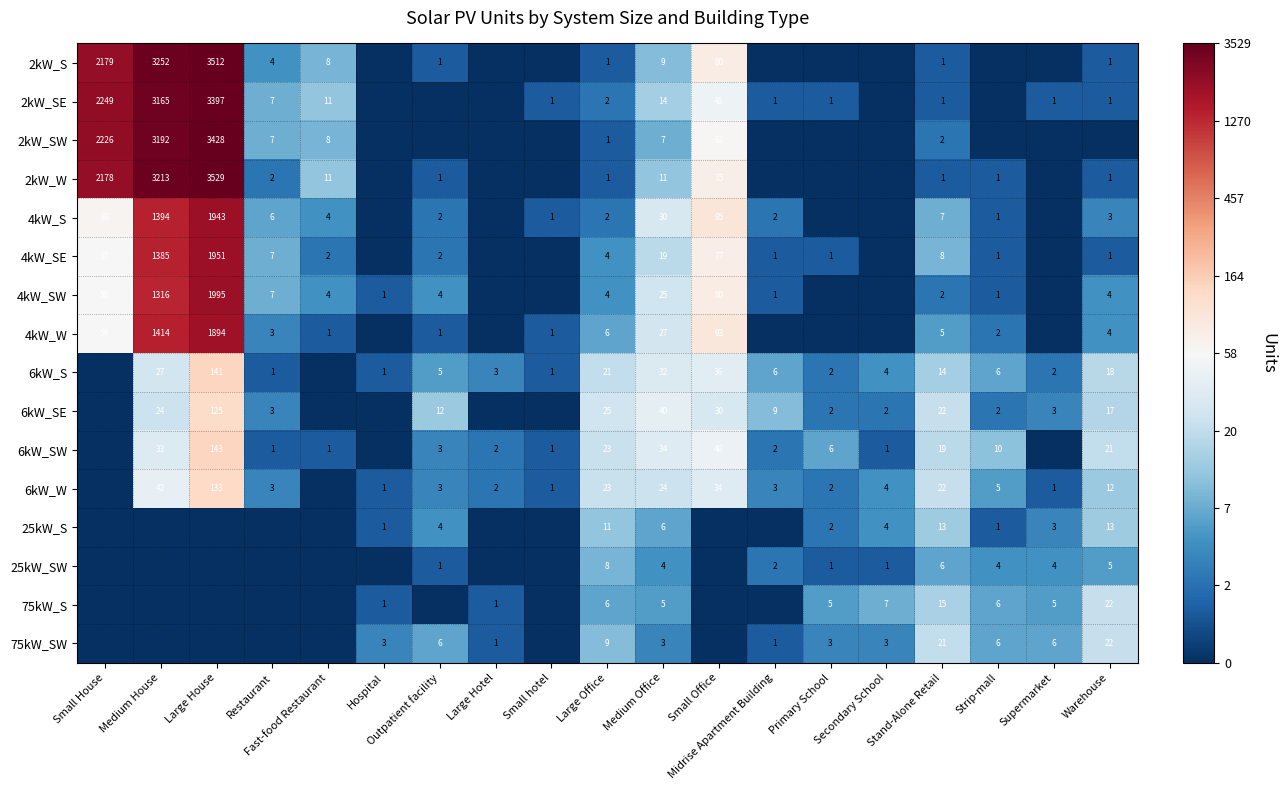

Is the value of 6kW_W at Supermarket greater than the value of 2kW_W at Fast-food Restaurant?

No